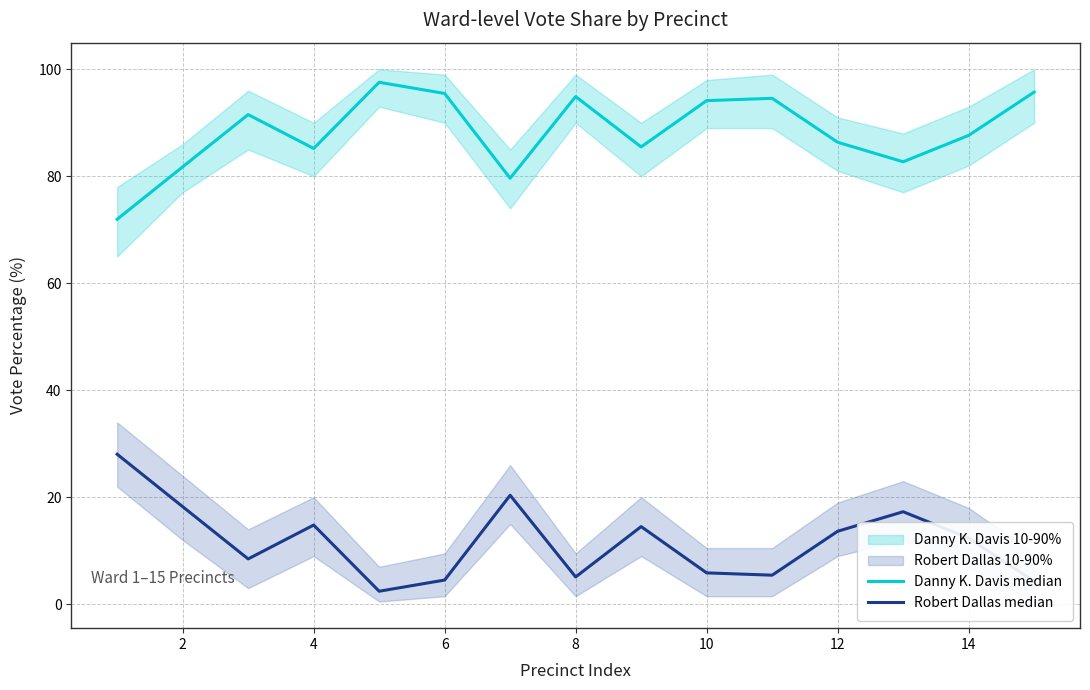

What is the smallest value displayed?

2.4